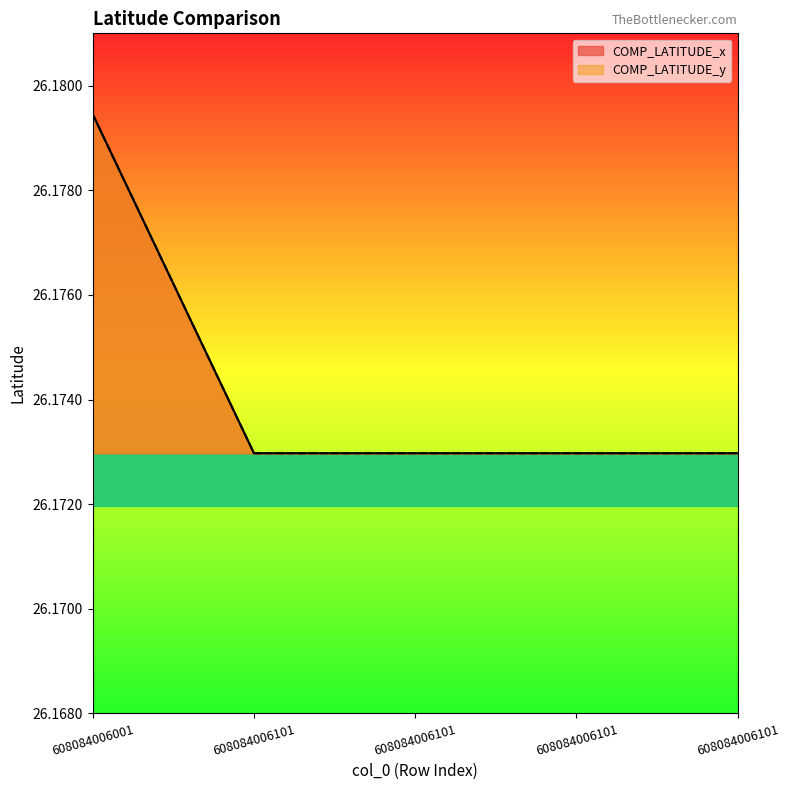

Is it true that COMP_LATITUDE_y equals 39.7 at 608084006001?

False